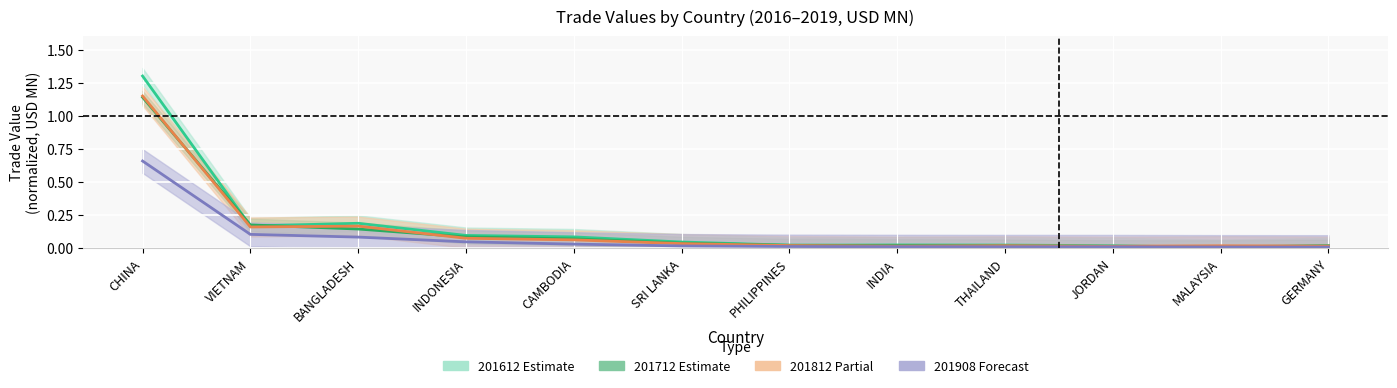

List the series in order of their peak value, lowest first.

201908, 201712, 201812, 201612